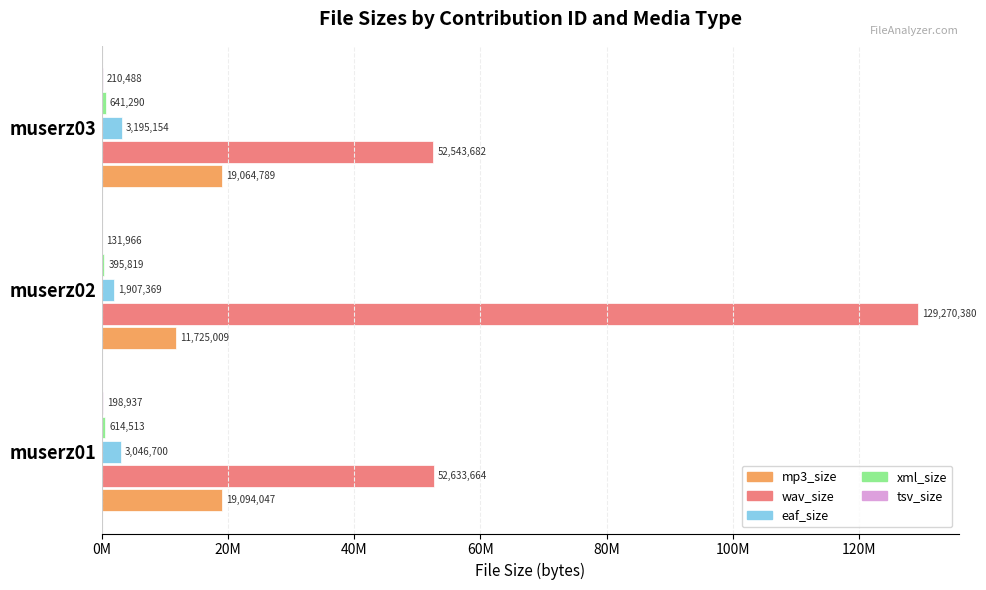

At how many categories does at least one series exceed 73338477?

1